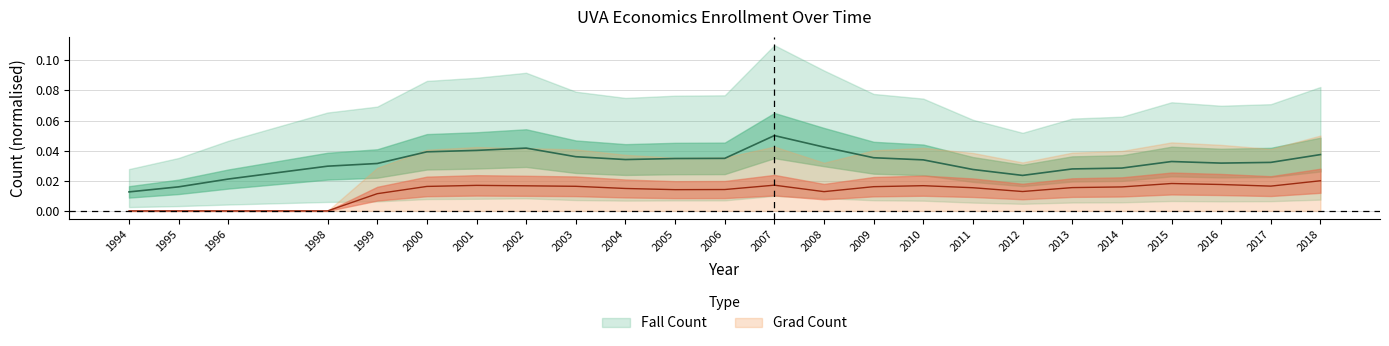

Reading right to left, what are all the values shown in this chart?

Fall Count: 2018=0.0	2017=0.0	2016=0.0	2015=0.0	2014=0.0	2013=0.0	2012=0.0	2011=0.0	2010=0.0	2009=0.0	2008=0.0	2007=0.1	2006=0.0	2005=0.0	2004=0.0	2003=0.0	2002=0.0	2001=0.0	2000=0.0	1999=0.0	1998=0.0	1996=0.0	1995=0.0	1994=0.0
Grad Count: 2018=0.0	2017=0.0	2016=0.0	2015=0.0	2014=0.0	2013=0.0	2012=0.0	2011=0.0	2010=0.0	2009=0.0	2008=0.0	2007=0.0	2006=0.0	2005=0.0	2004=0.0	2003=0.0	2002=0.0	2001=0.0	2000=0.0	1999=0.0	1998=0.0	1996=0.0	1995=0.0	1994=0.0